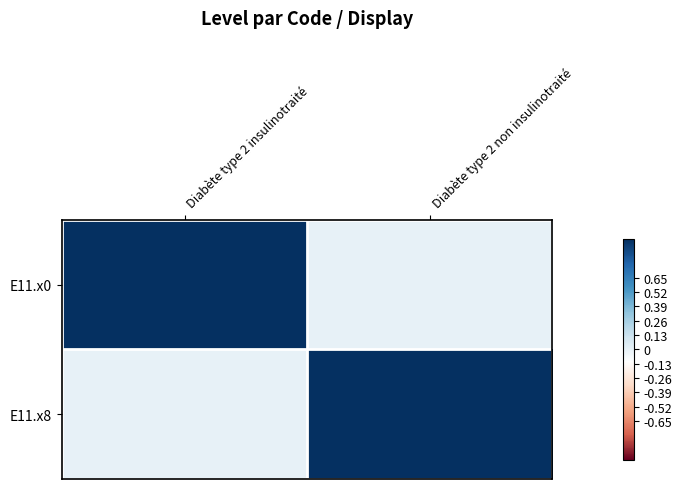

Rank the series by their maximum value, from lowest to highest.

E11.x0, E11.x8